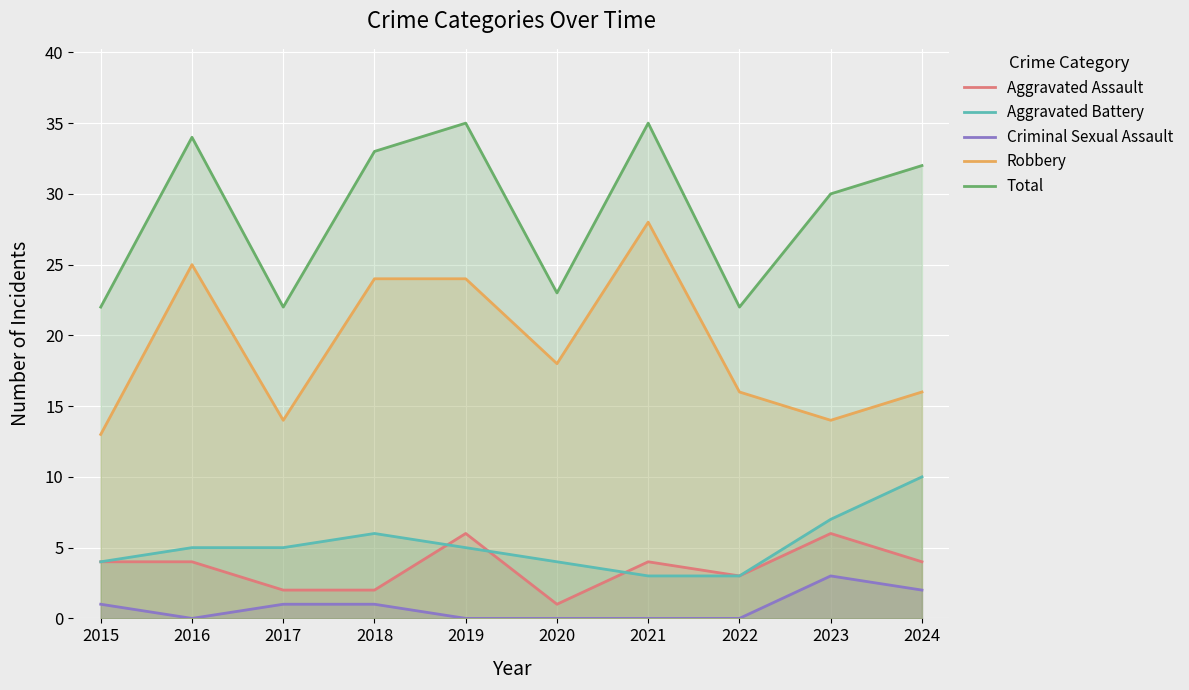

At which category does Criminal Sexual Assault reach its first local valley?

2016